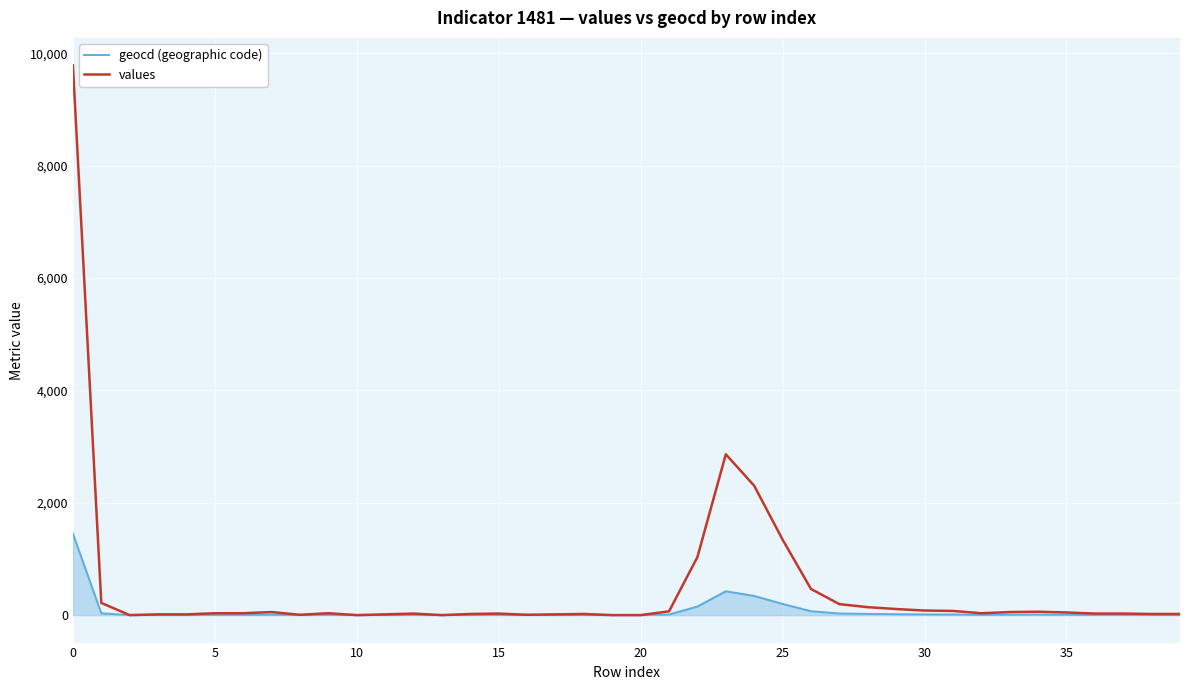

Which series has the widest spread of values?

values